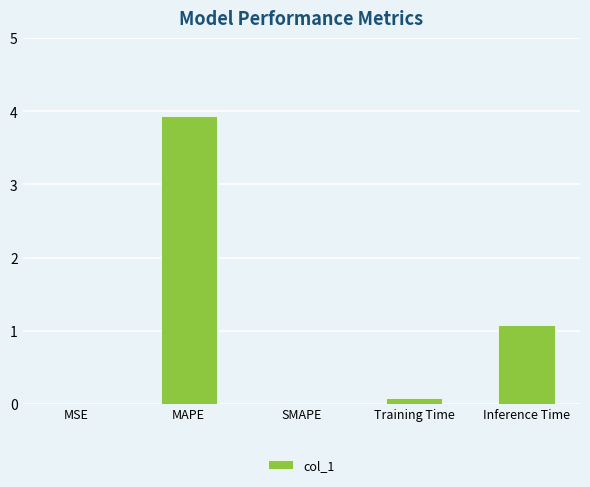

The value at MSE is 0.0. True or false?

True